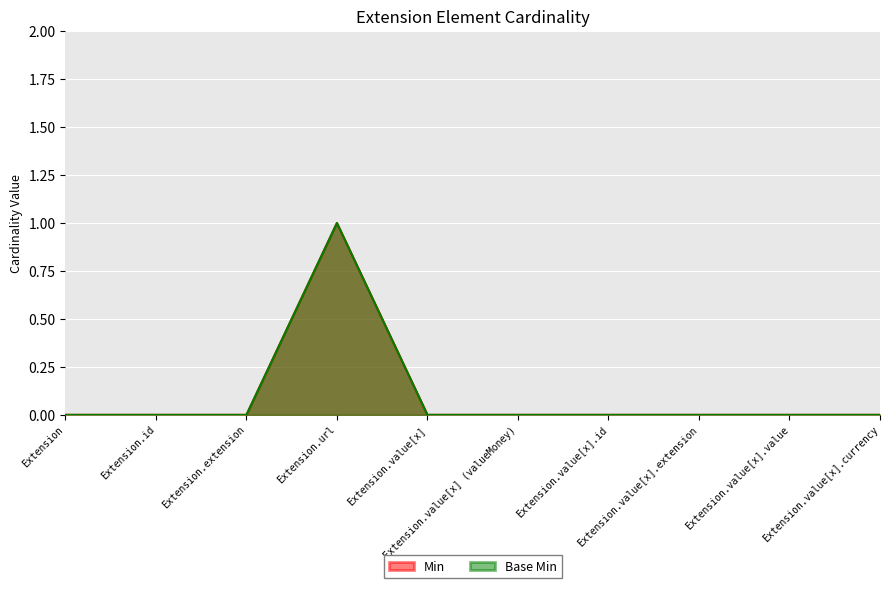

Which series has the widest spread of values?

Min